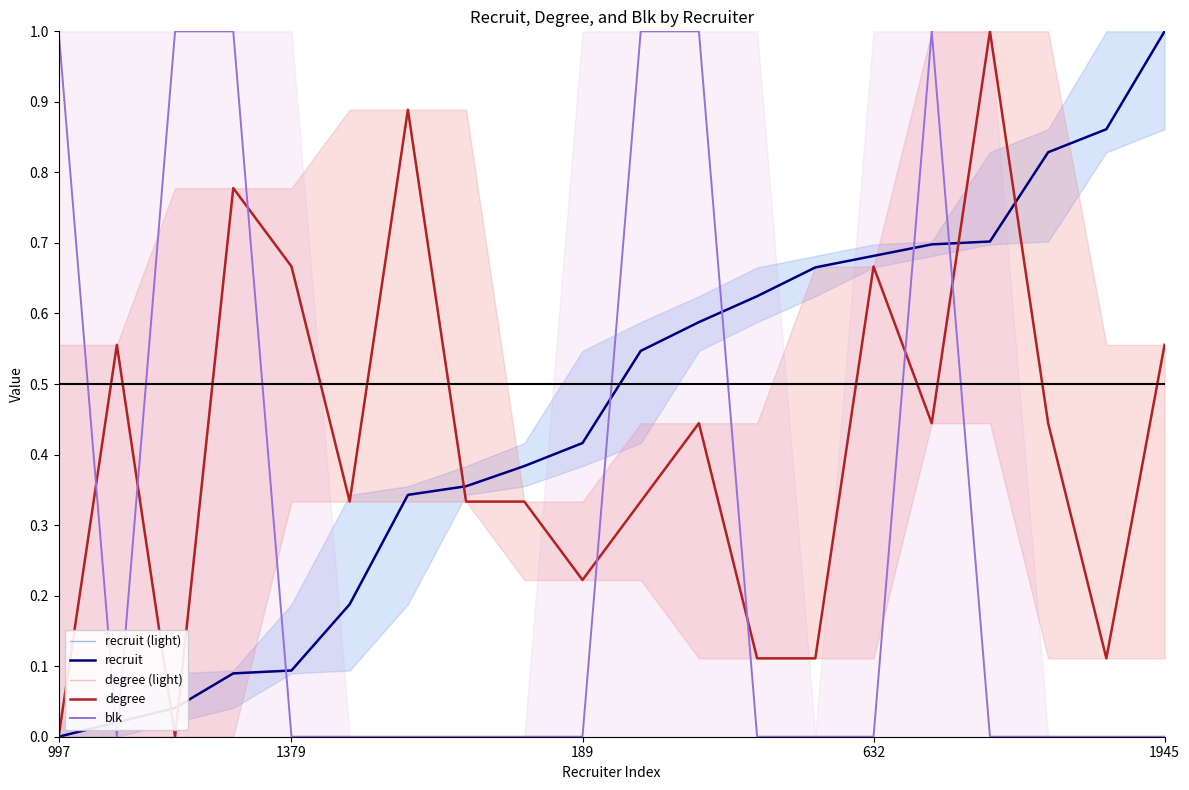

What is the difference between the recruit values at 5 and 11?

0.4